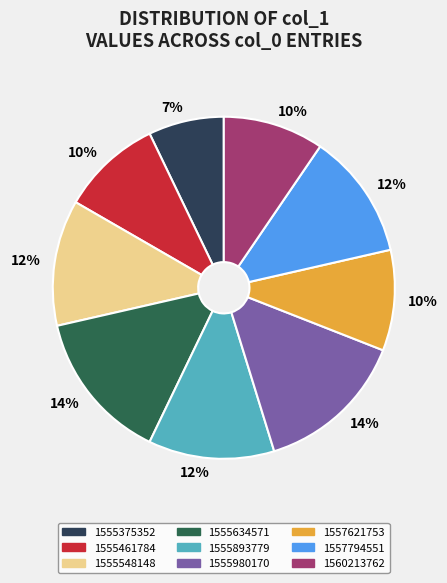

Is it true that 1557794551 is 12% of the pie?

True